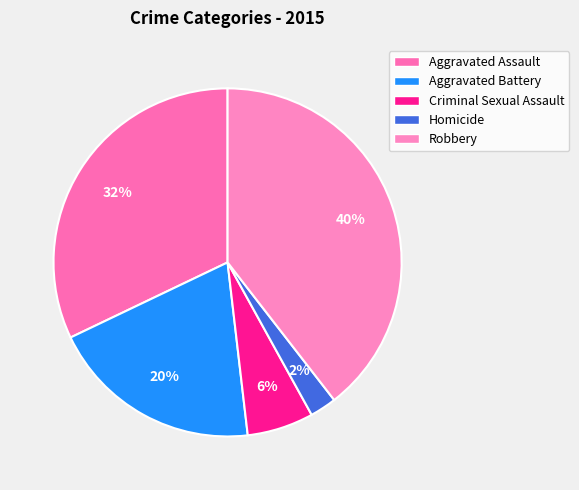

True or false: Criminal Sexual Assault accounts for 6% of the total.

True